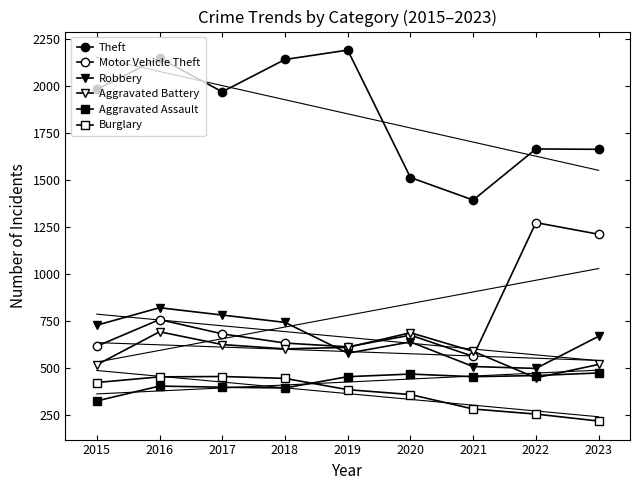

How many lines are shown in the chart?

6